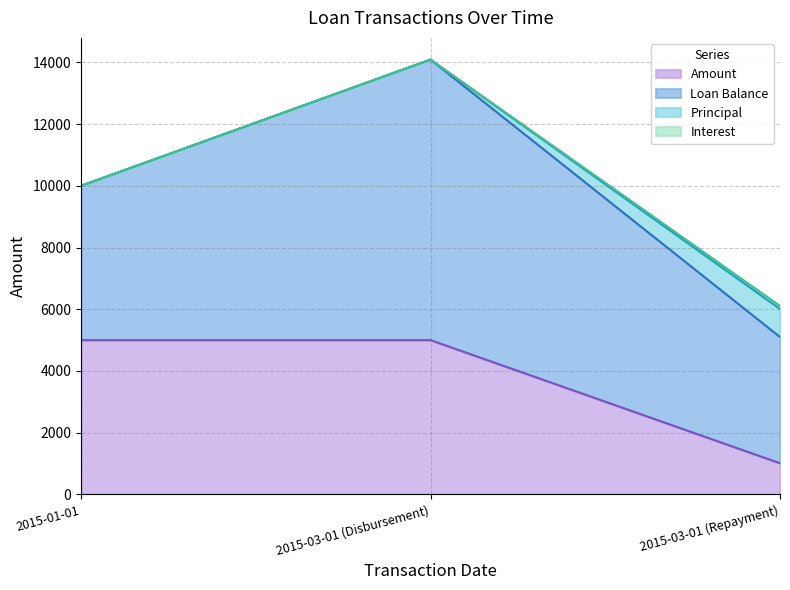

Is the value of Amount at 2015-03-01 (Repayment) greater than the value of Loan Balance at 2015-03-01 (Repayment)?

No